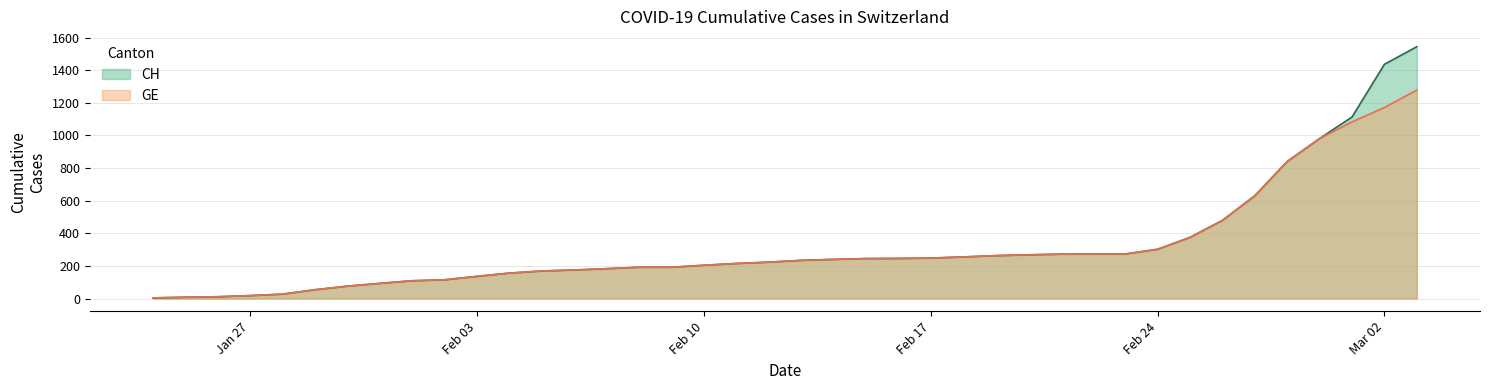

What is the highest value of the CH series?

1544